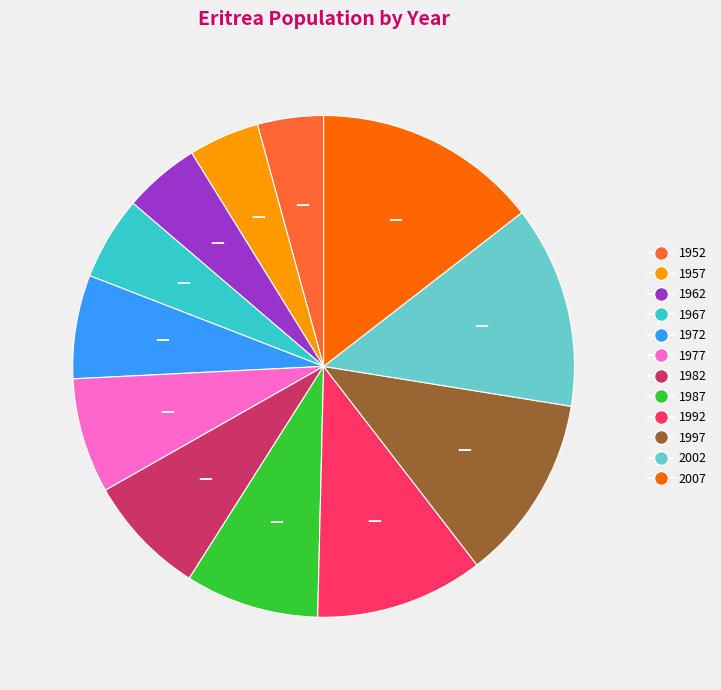

How many slices are in this pie chart?

12